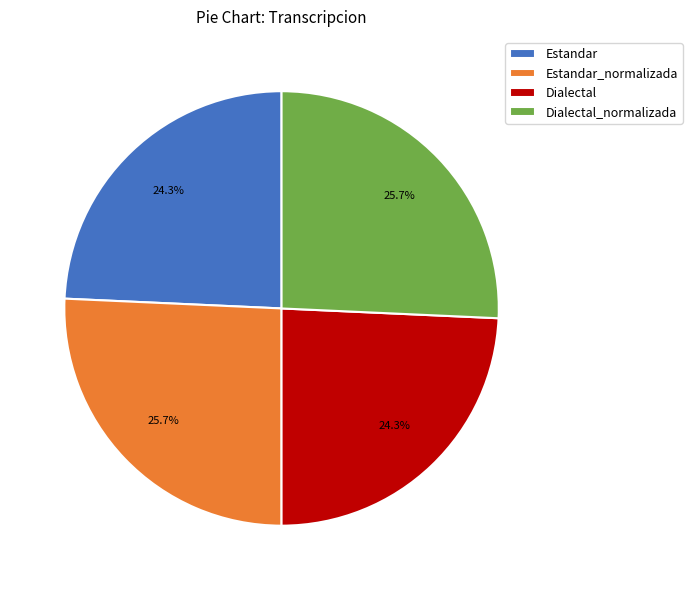

How much of the chart is everything except Dialectal?

75.7%